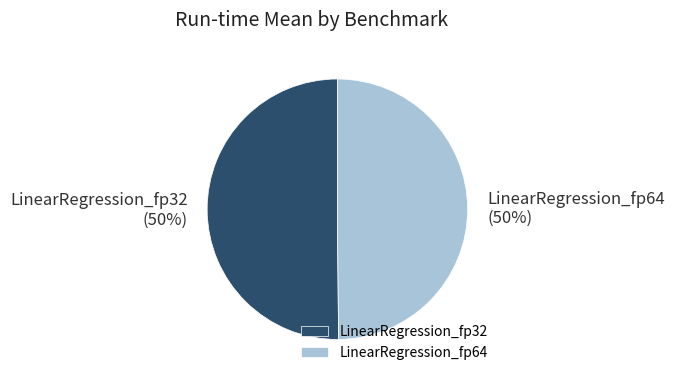

Do LinearRegression_fp32 and LinearRegression_fp64 together represent more than half of the pie?

Yes